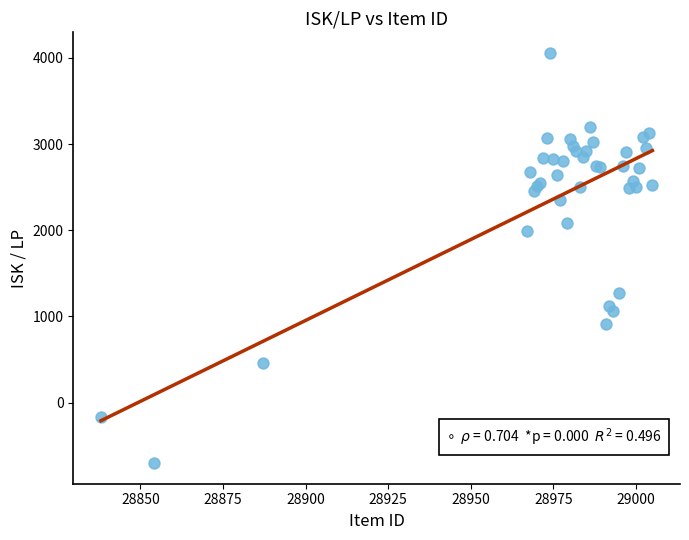

What Y value in the scatter plot is closest to 1678?

1985.8